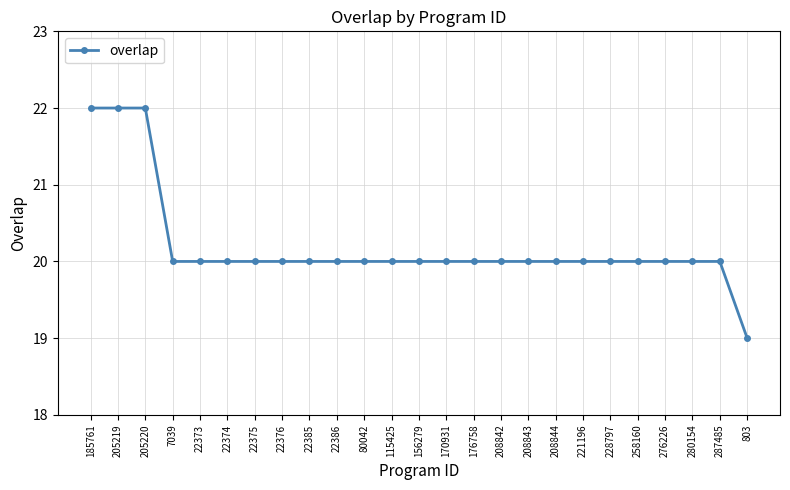

What is the sum of all values?

505